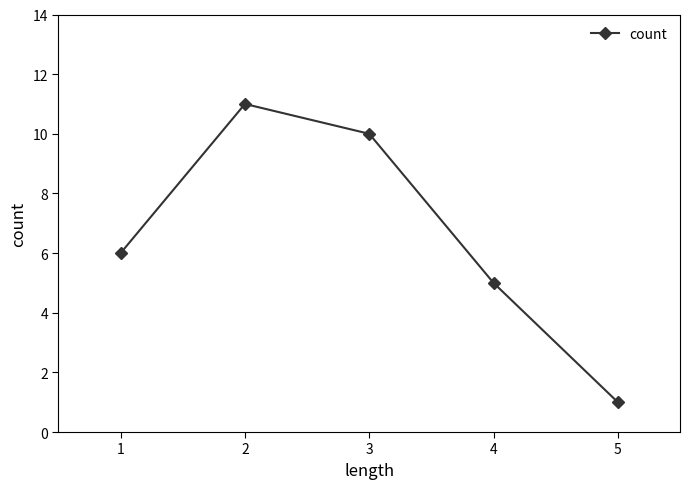

Rank the categories by value from lowest to highest.

5, 4, 1, 3, 2